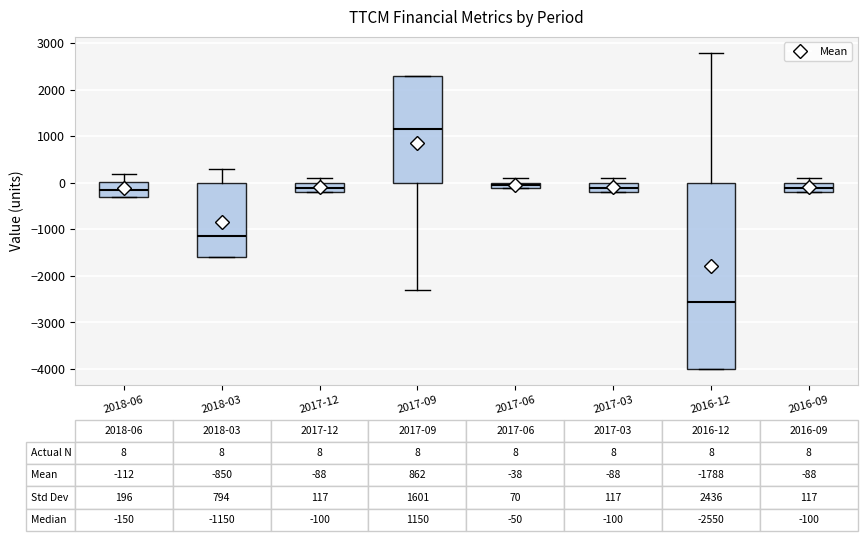

Which box is the tallest, from its lower edge to its upper edge?

2016-12